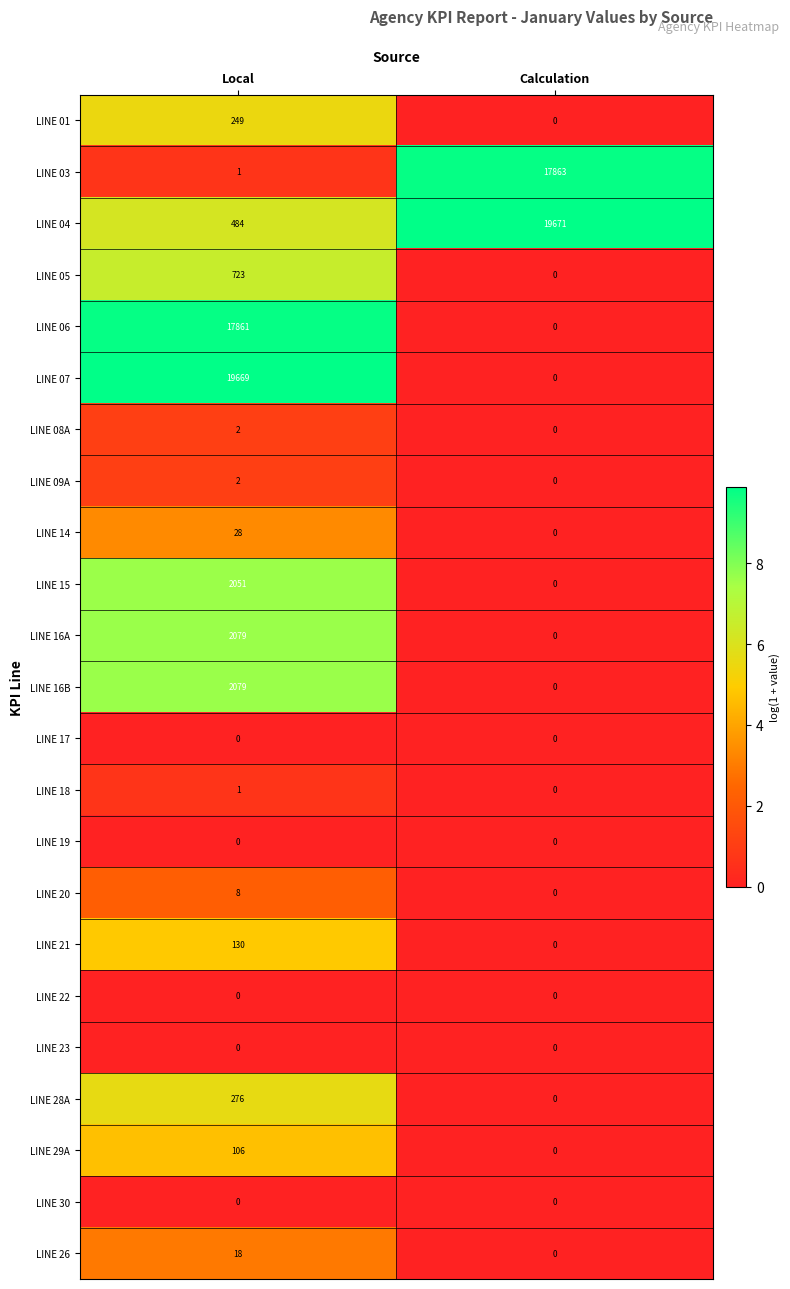

Which series has the largest range (max minus min)?

LINE 07